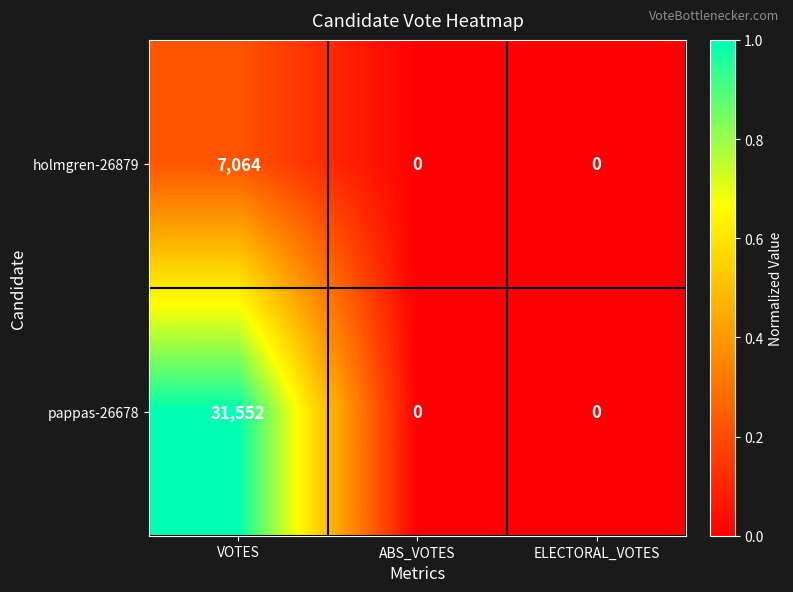

Reading right to left, what are all the values shown in this chart?

holmgren-26879: 0	0	7064
pappas-26678: 0	0	31552